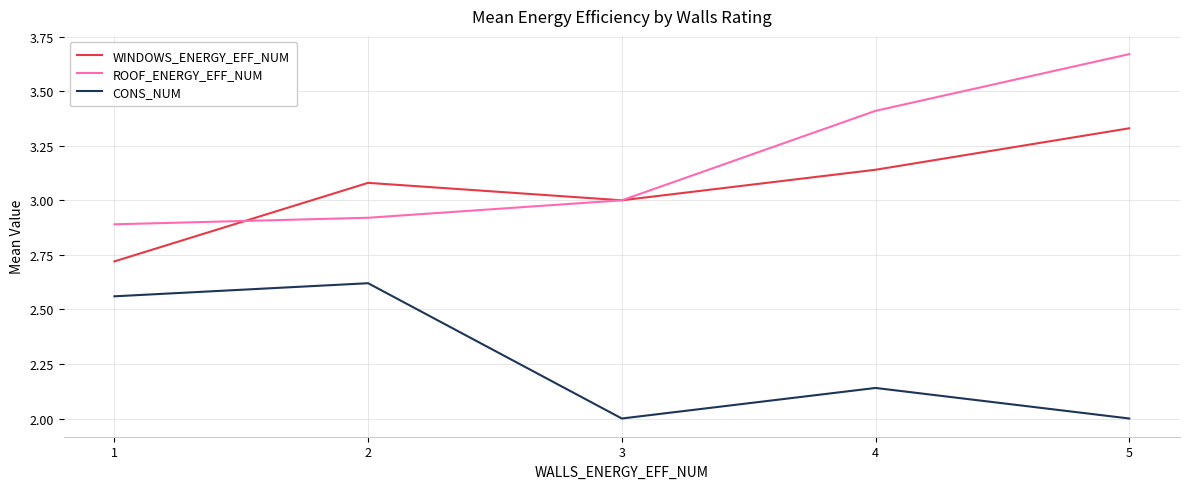

Which series has the largest total across all categories?

ROOF_ENERGY_EFF_NUM